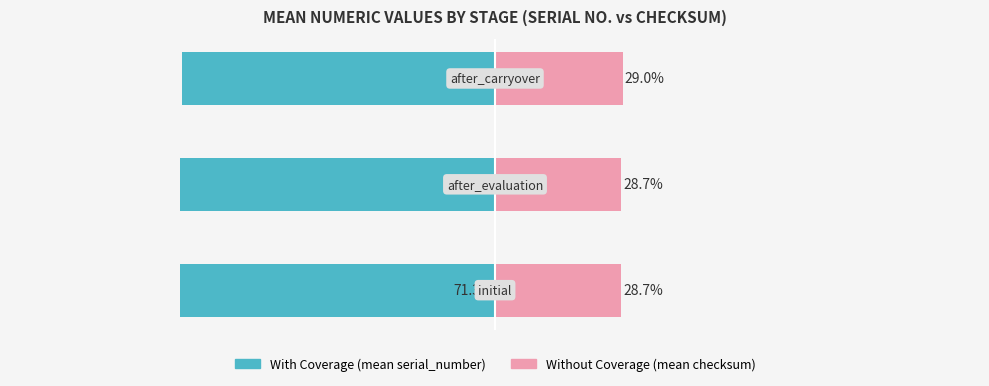

The Without Coverage series shows 9.4 at −125. True or false?

False